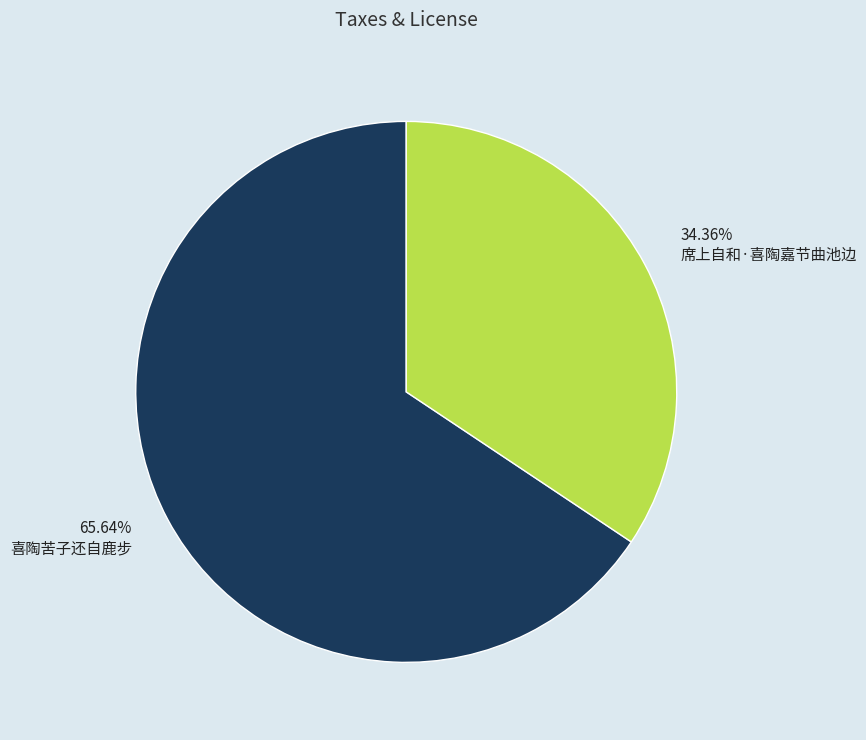

What percentage is the 席上自和·喜陶嘉节曲池边 slice, to the nearest percent?

34%